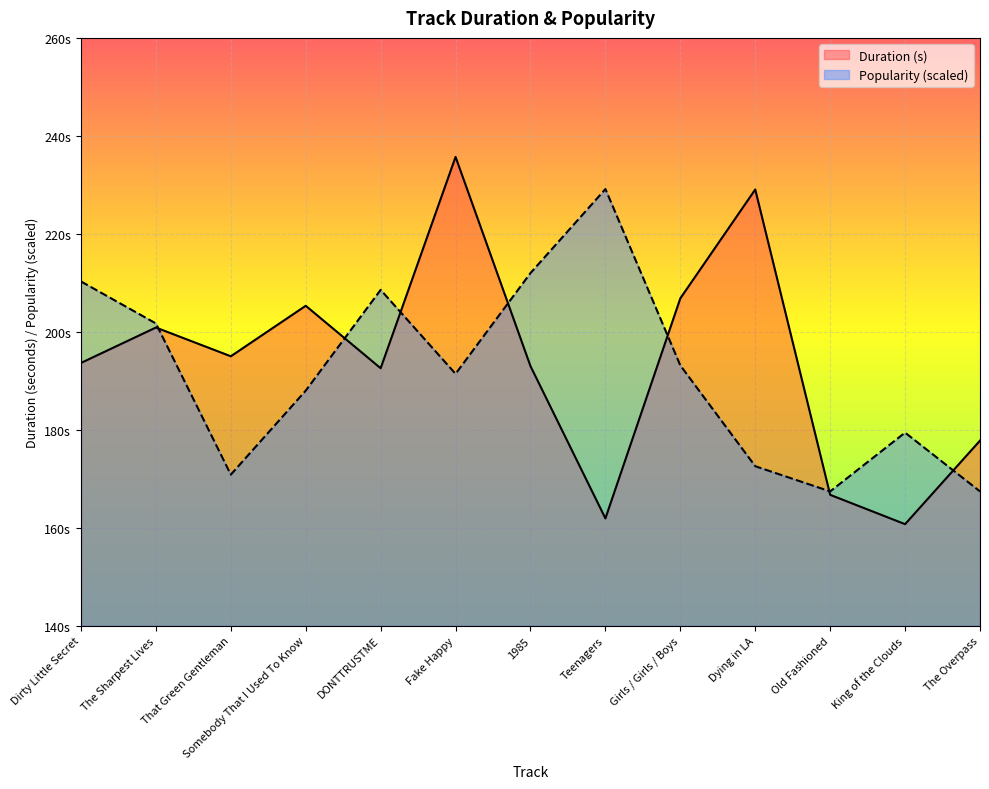

Reading left to right, extract all data points from this chart.

Duration (s): 193.7	200.9	195.0	205.3	192.6	235.7	193.0	161.9	206.8	229.1	166.7	160.7	177.8
Popularity: 210.3	201.7	170.9	188.0	208.6	191.4	212.0	229.1	193.1	172.6	167.4	179.4	167.4